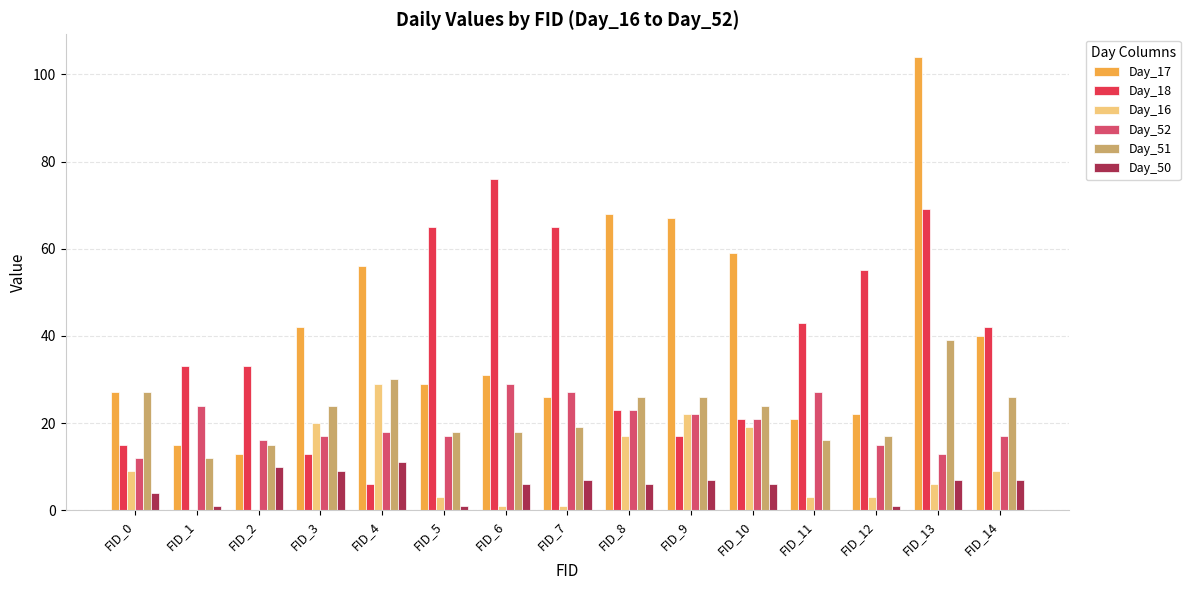

What are all the series names shown in the legend?

Day_17, Day_18, Day_16, Day_52, Day_51, Day_50